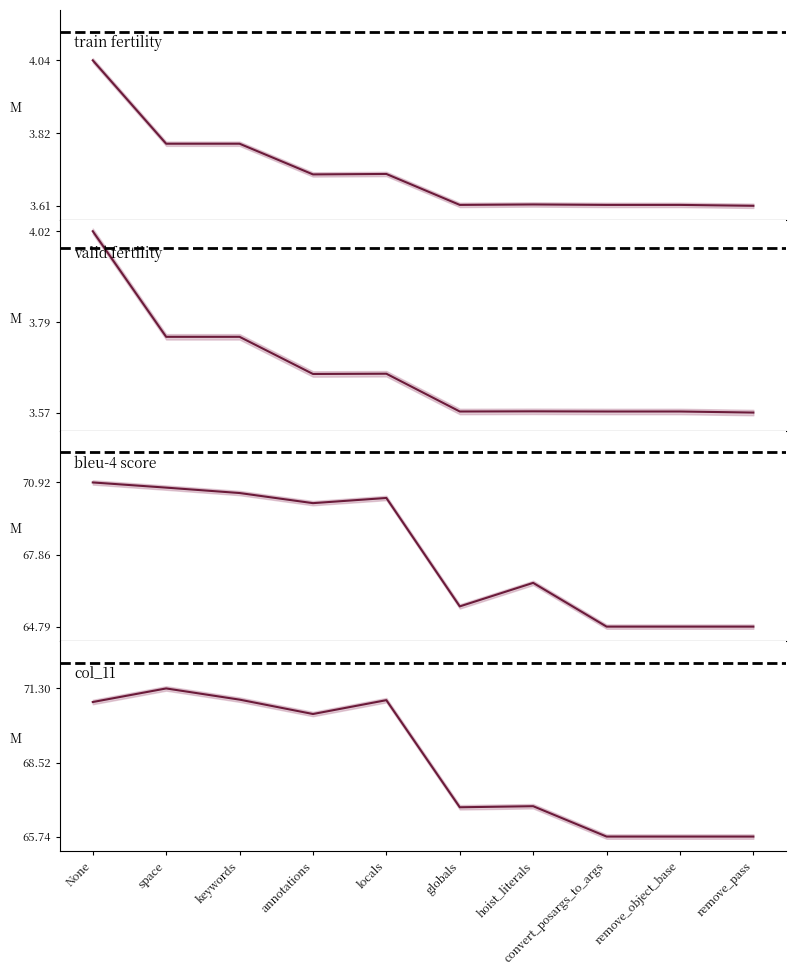

What is the maximum value shown in the chart?

71.3